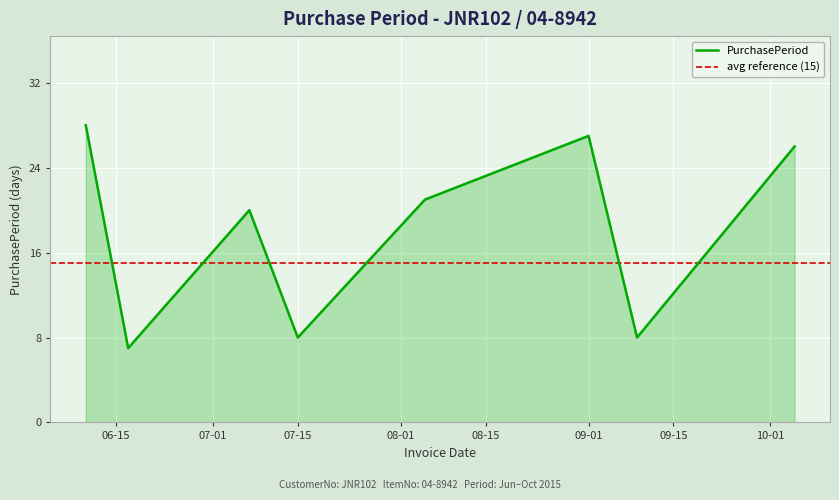

The chart shows a value of 28 at 2015-06-10. True or false?

True